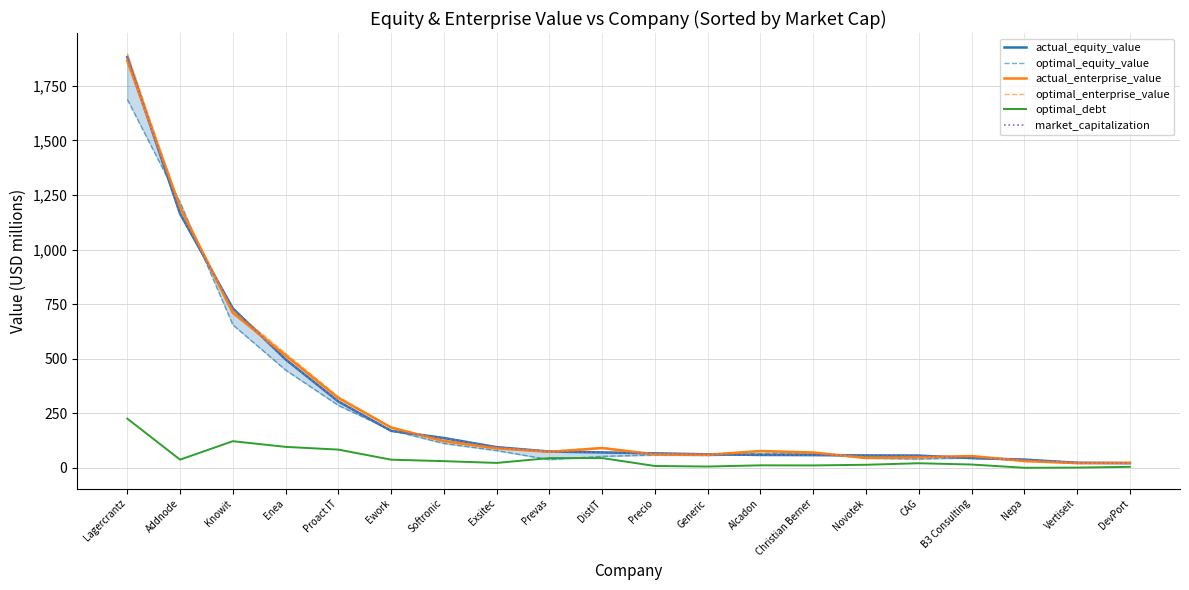

How many values in the optimal_enterprise_value series are below 77?

10